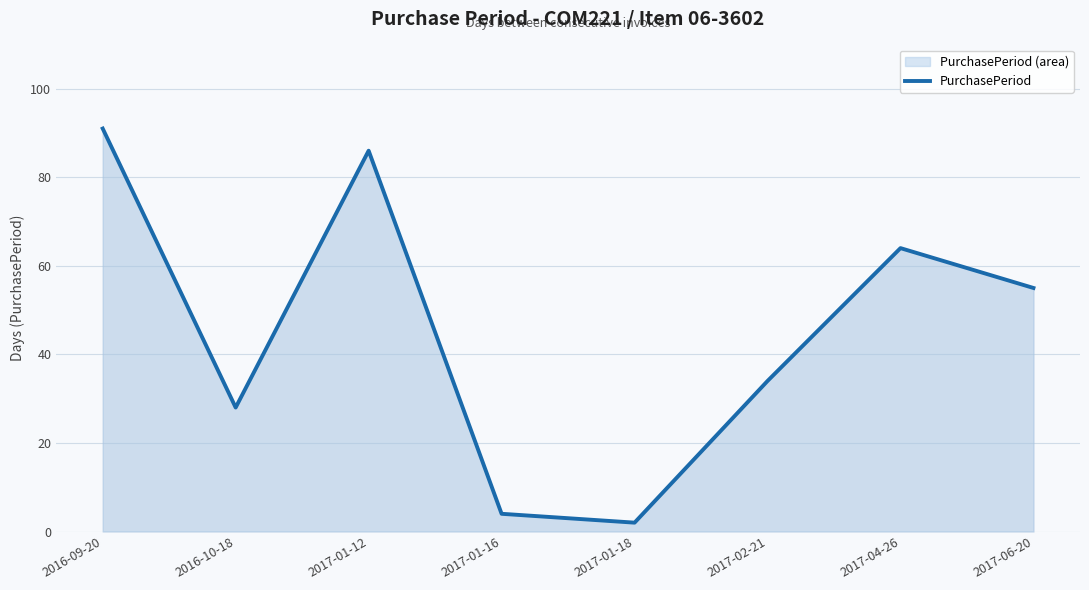

True or false: the data shows 28 at 2016-10-18.

True